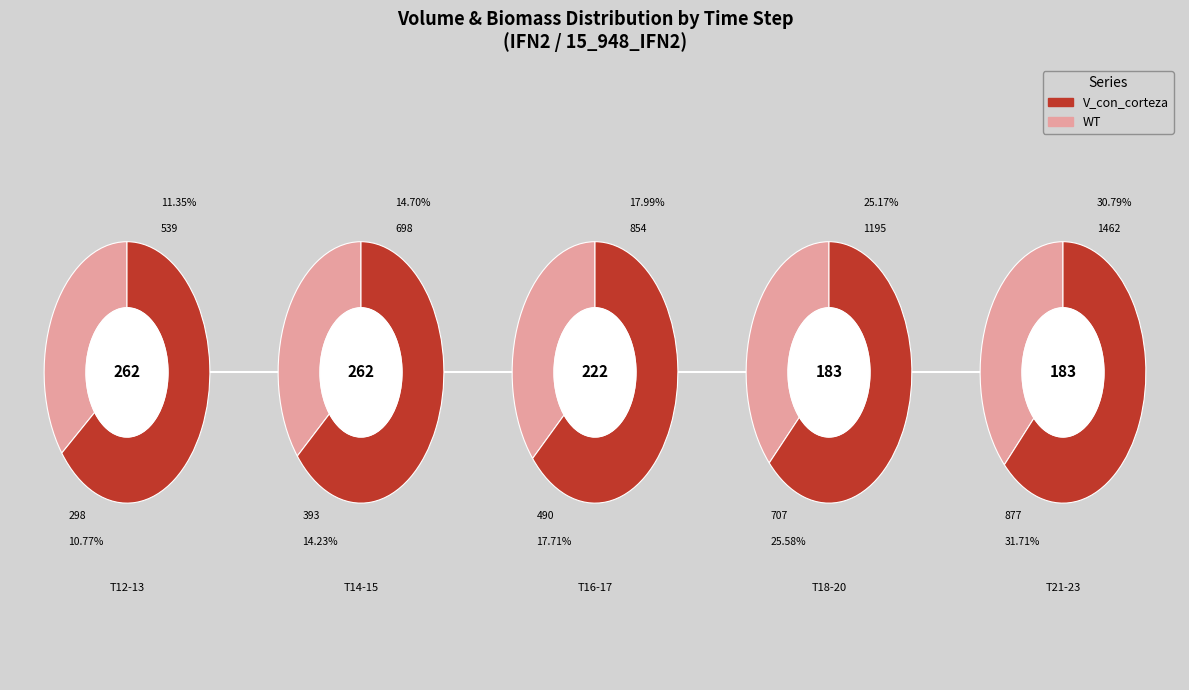

Does T=22 account for over 50% of the chart?

No